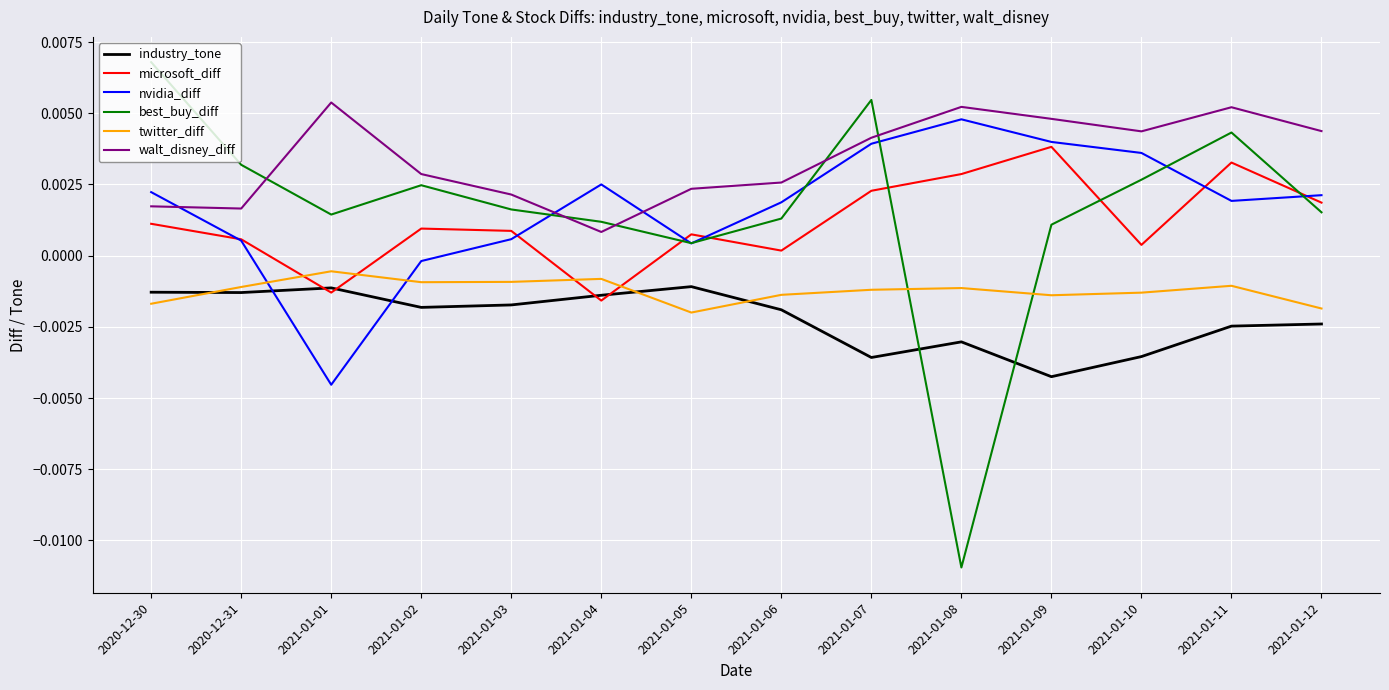

Count the number of categories in the chart.

14